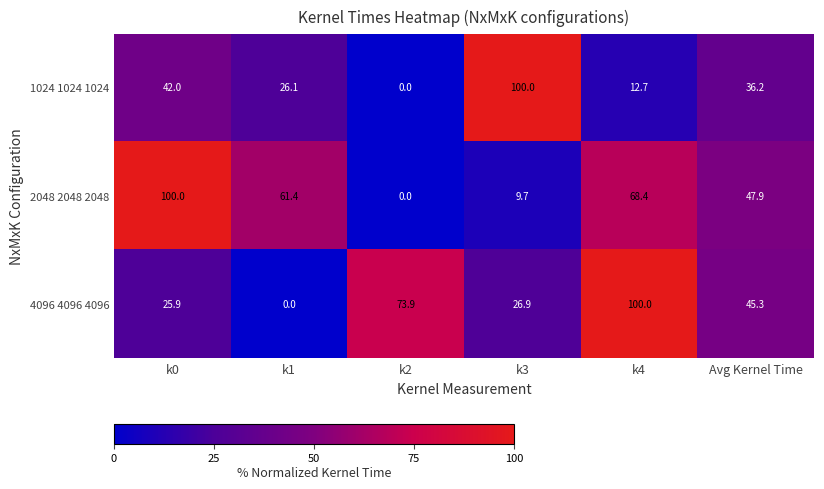

How many values in the 1024 1024 1024 series exceed 36?

3